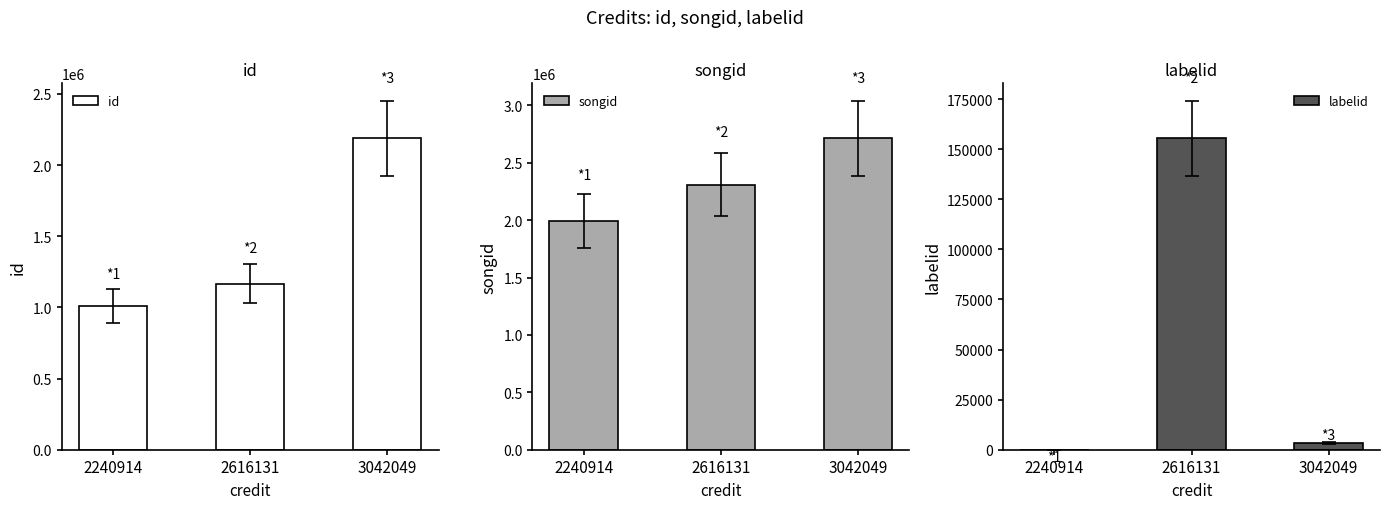

Where is id nearest to the value 1600092?

2616131